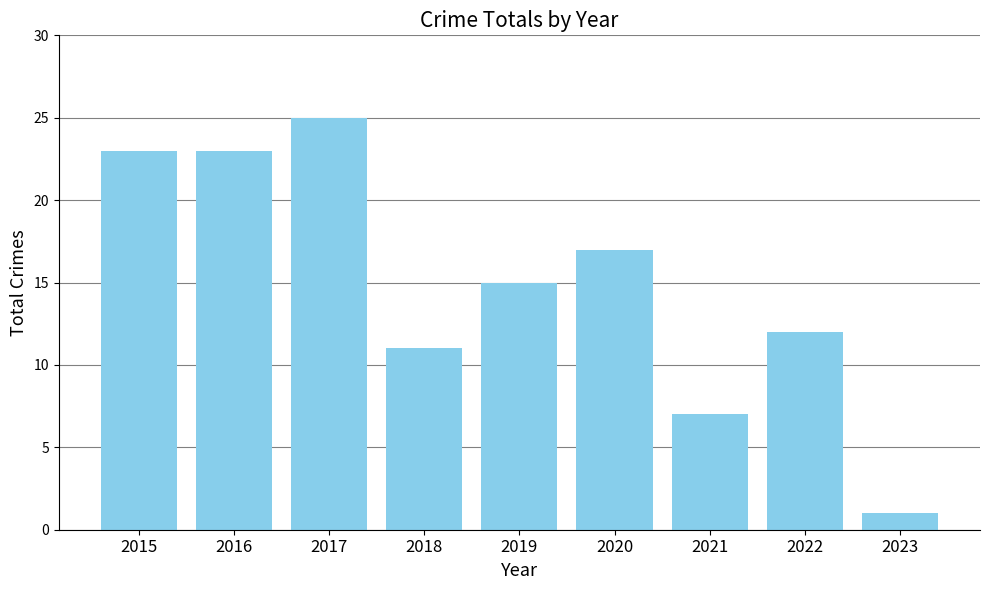

How many data points does each series have?

9